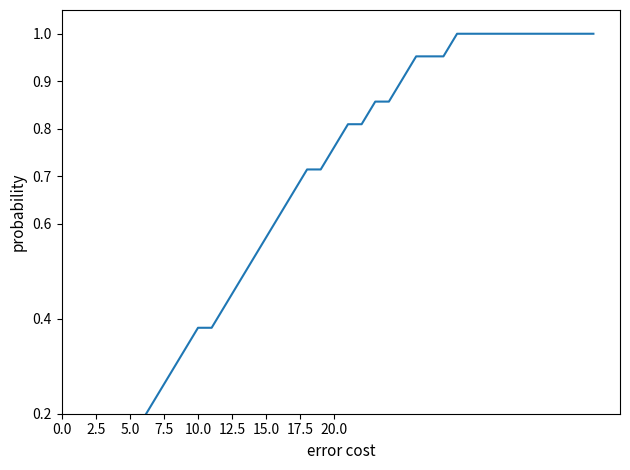

True or false: the data shows 0.9 at 23.

True